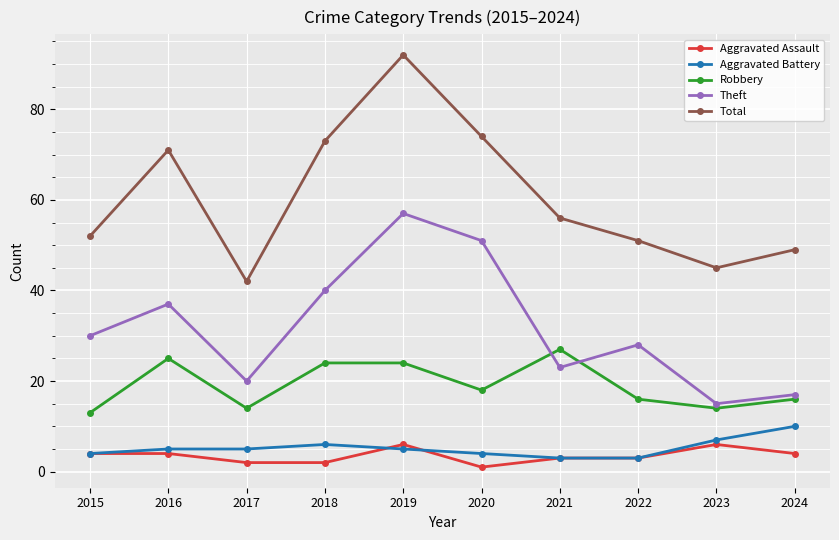

True or false: Theft has a value of 45 at 2022.

False